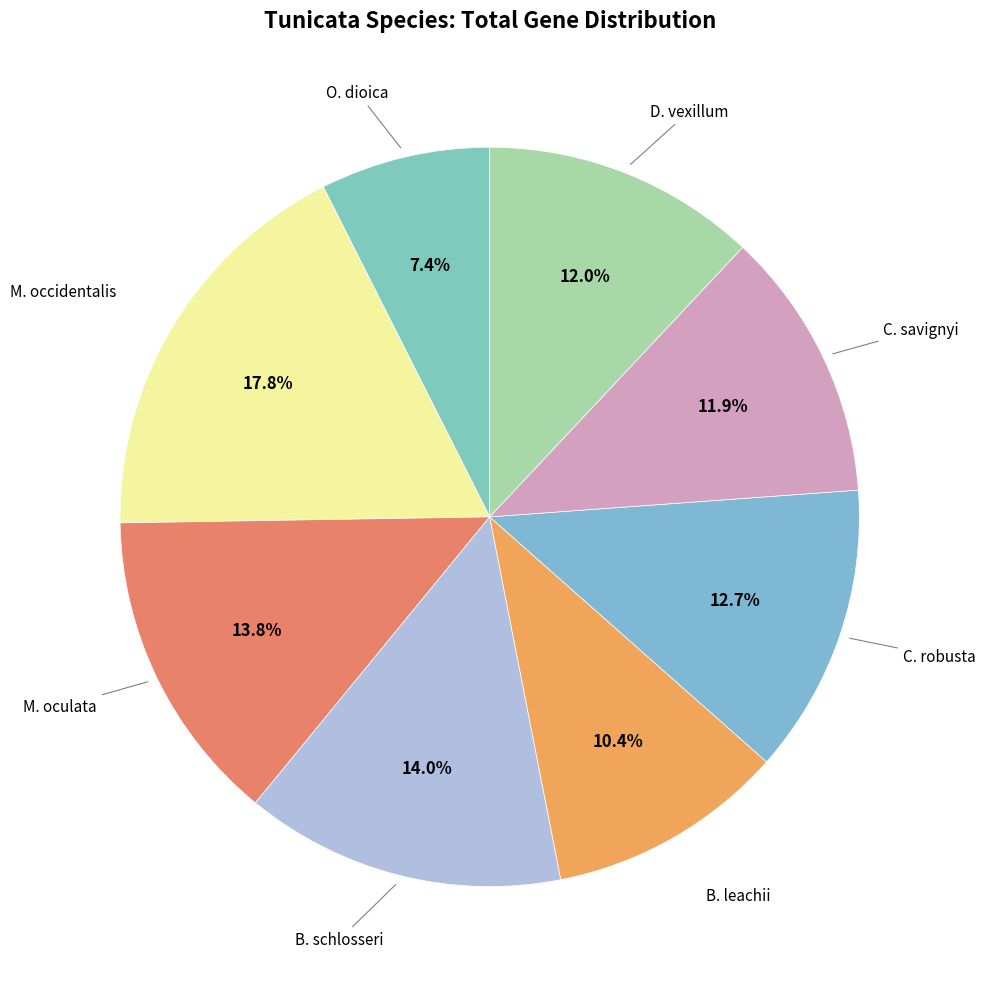

How many slices are in this pie chart?

8